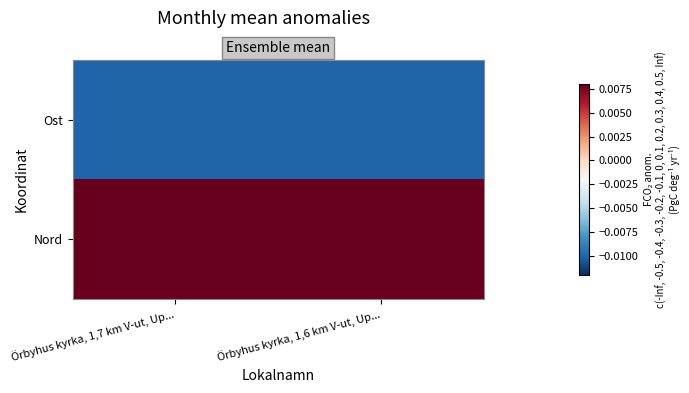

List the series in order of their overall mean, lowest first.

Ost, Nord